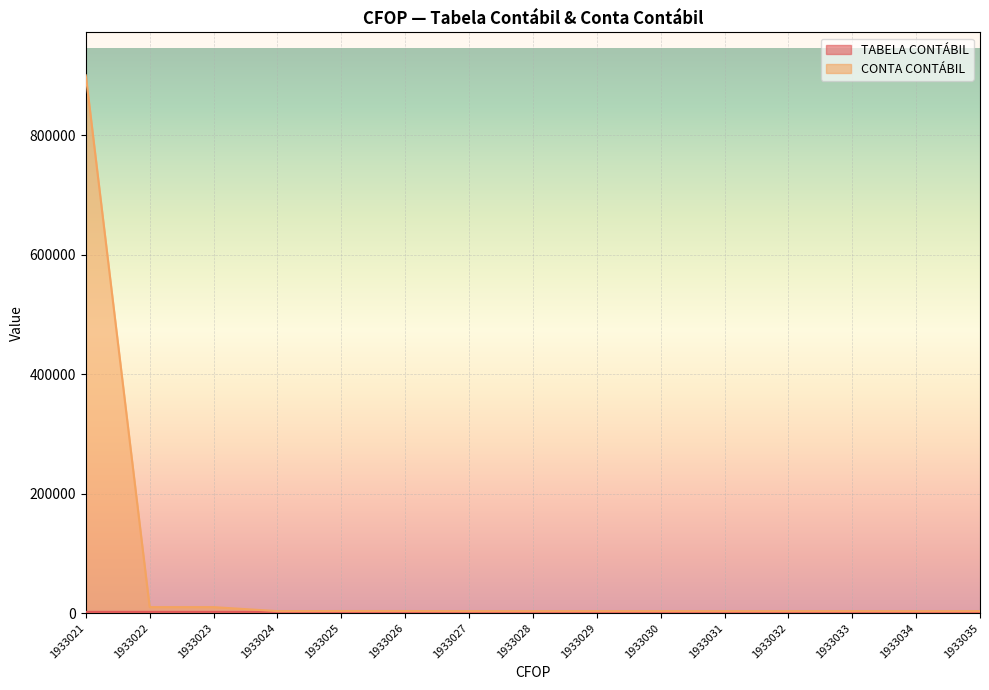

Which has a higher value, 1933025 or 1933023?

1933025